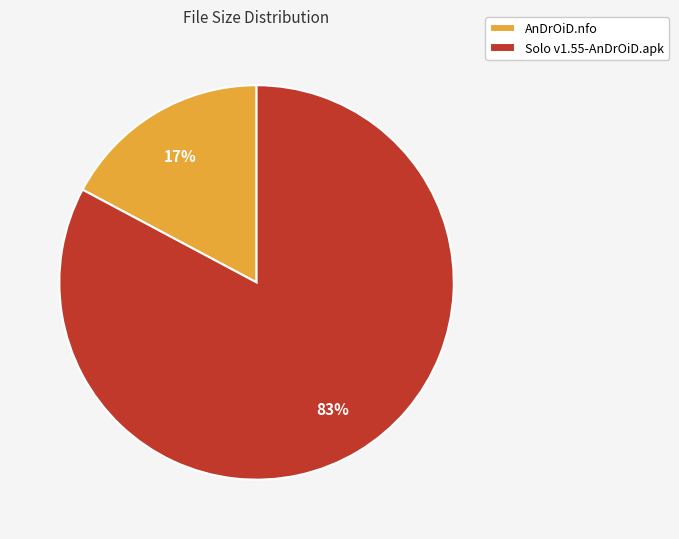

Count the number of slices in the pie.

2